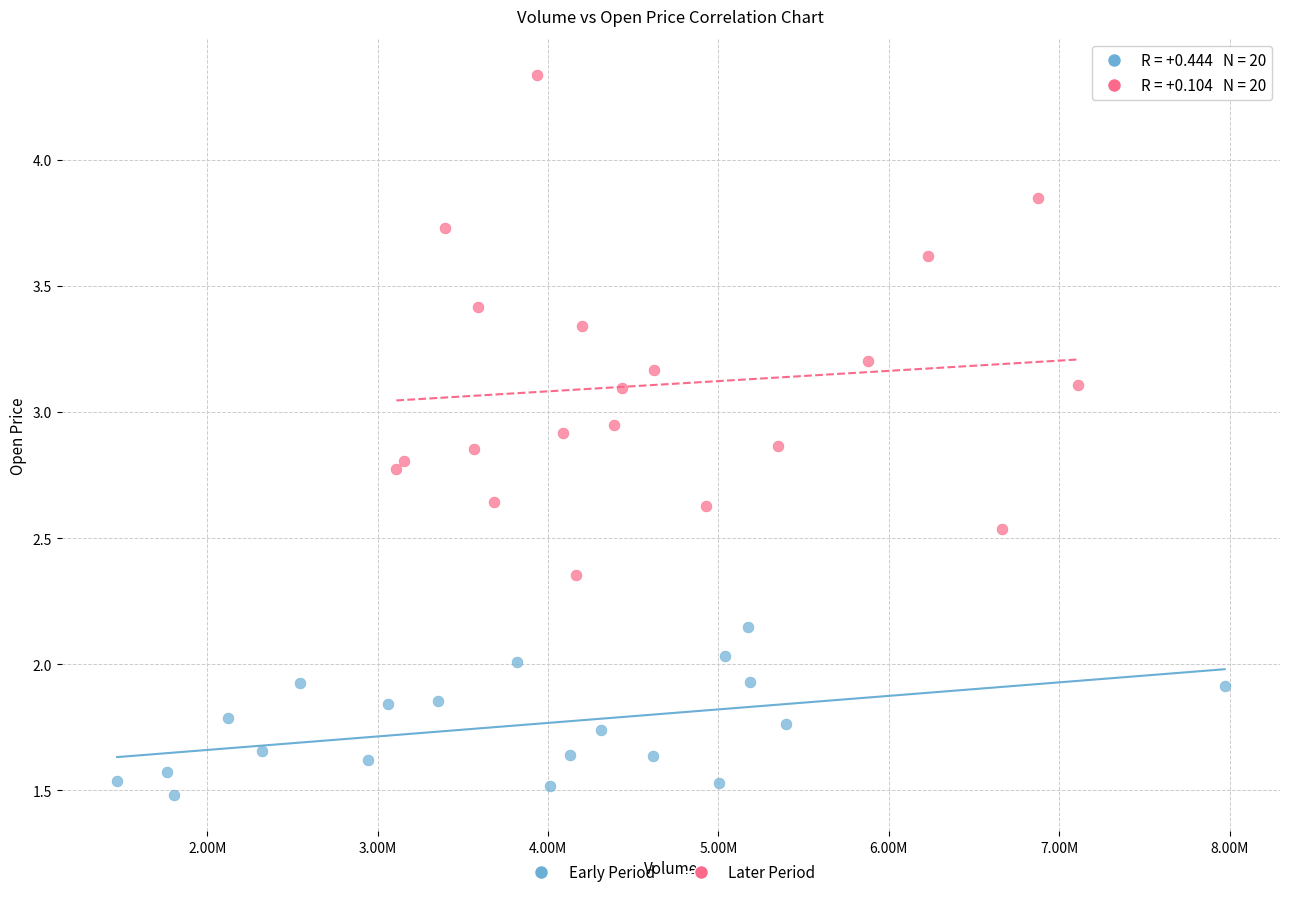

Which series contains the highest Y value?

Later Period